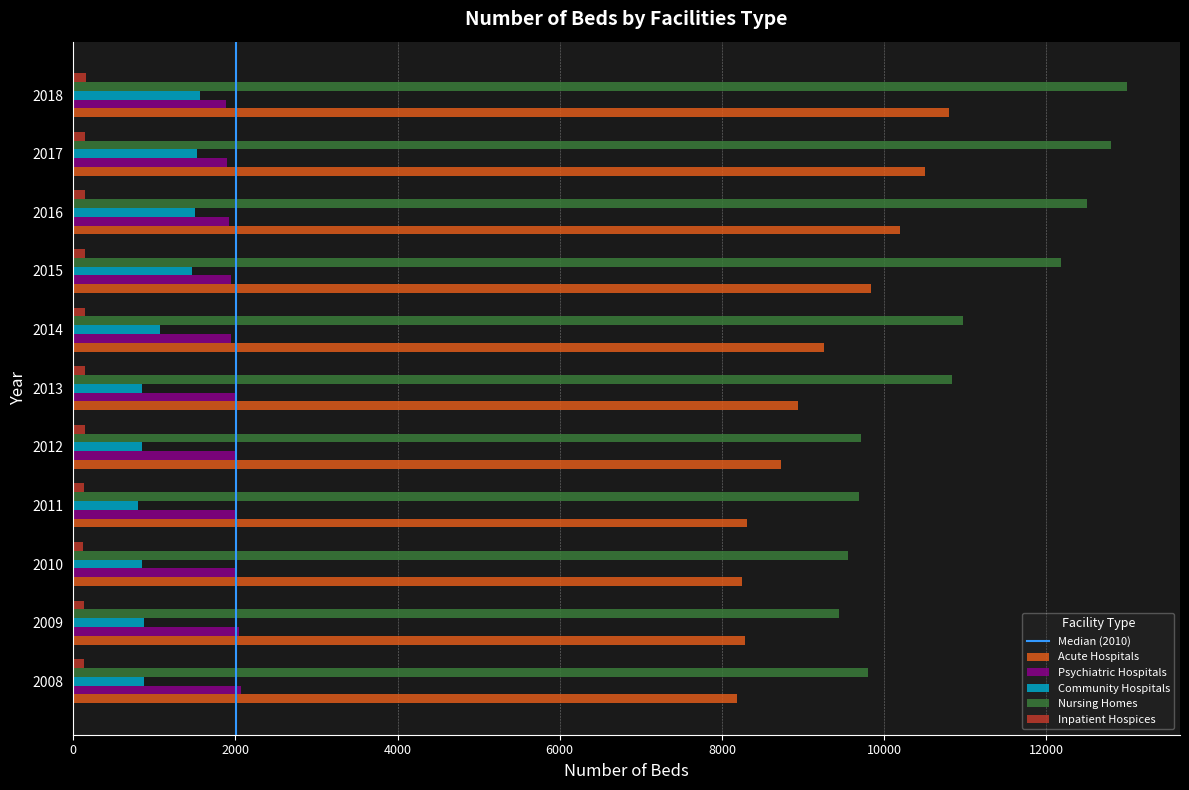

What is the highest value of the Psychiatric Hospitals series?

2064